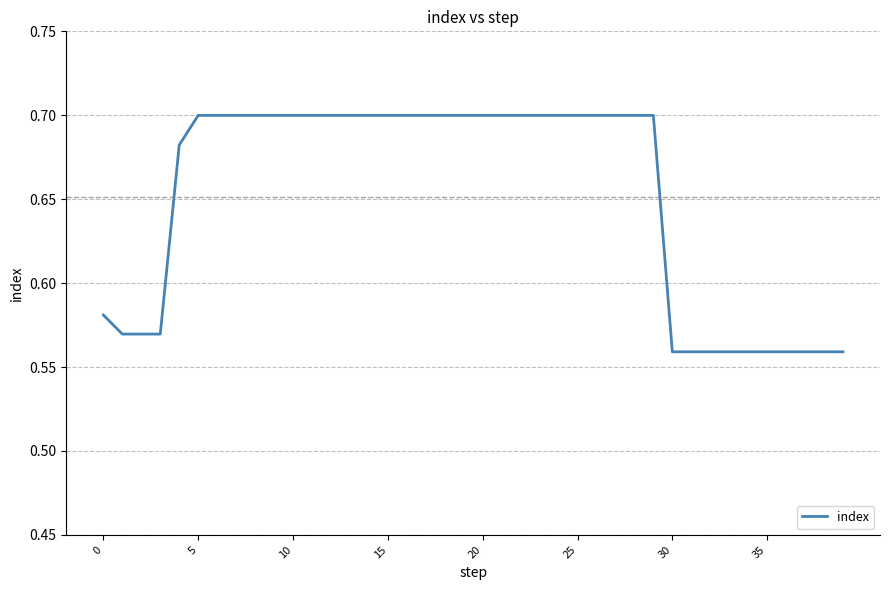

Where is the data nearest to the value 0?

30